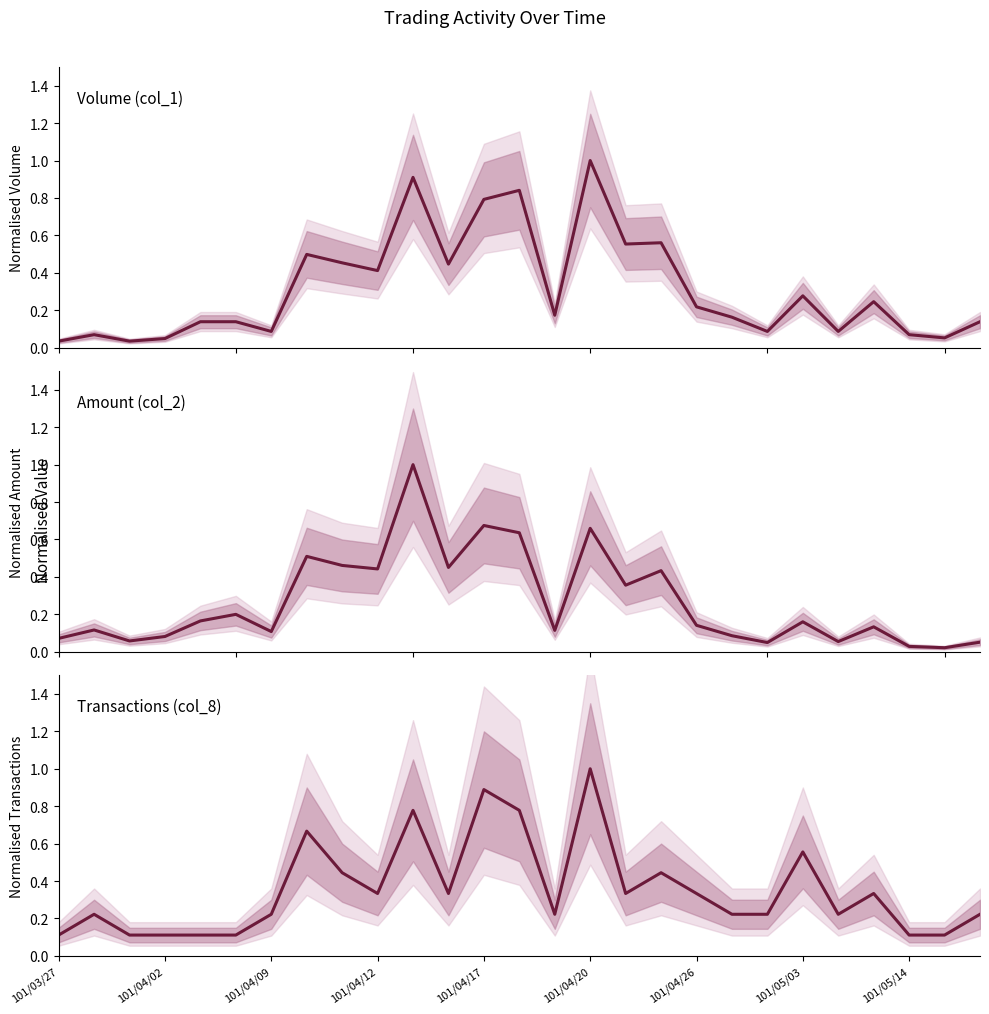

How many lines are shown in the chart?

3